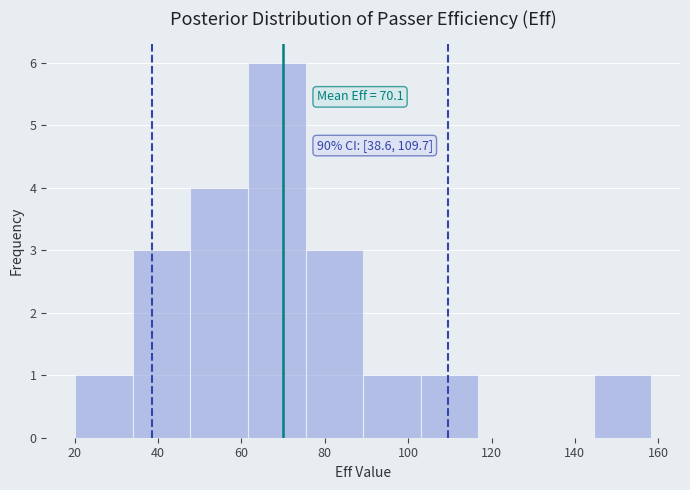

Which range on the x-axis has the tallest bar?

62 to 76